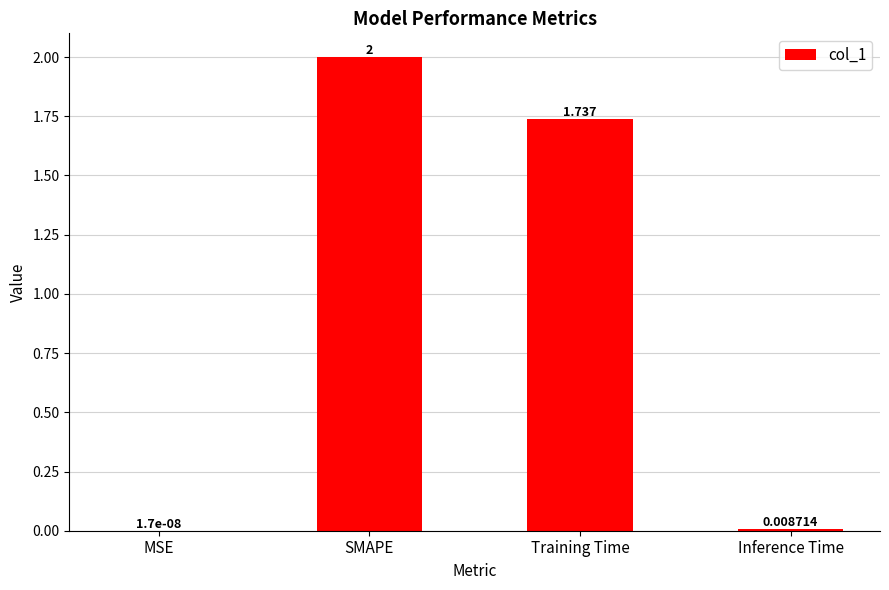

At which label is the value closest to 1?

Training Time